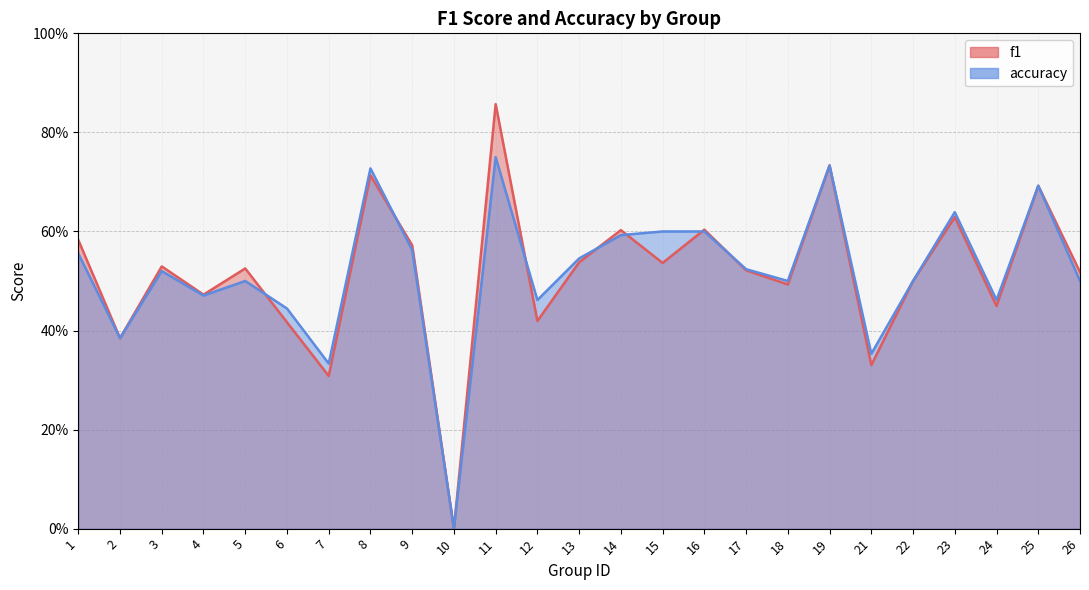

How many lines are shown in the chart?

2